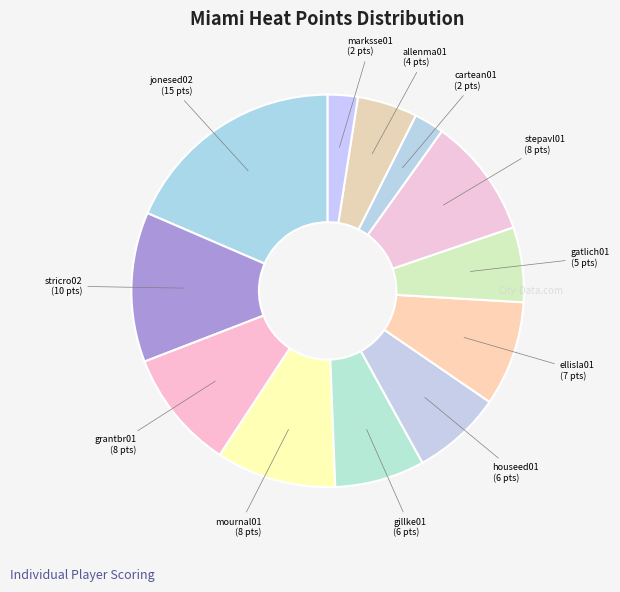

Combined, do cartean01 and gatlich01 account for over 50%?

No